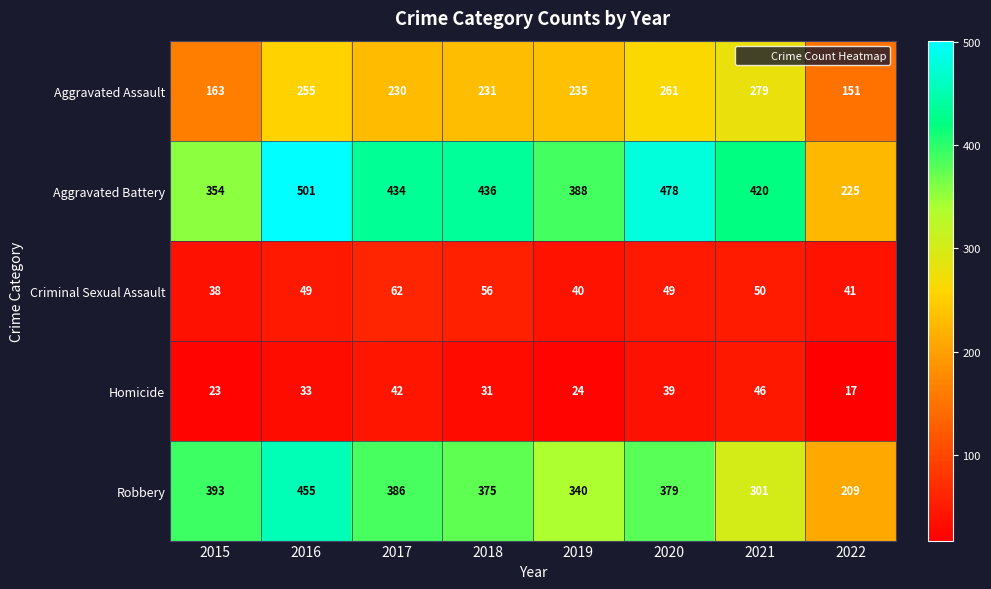

Count the number of data series in this chart.

5